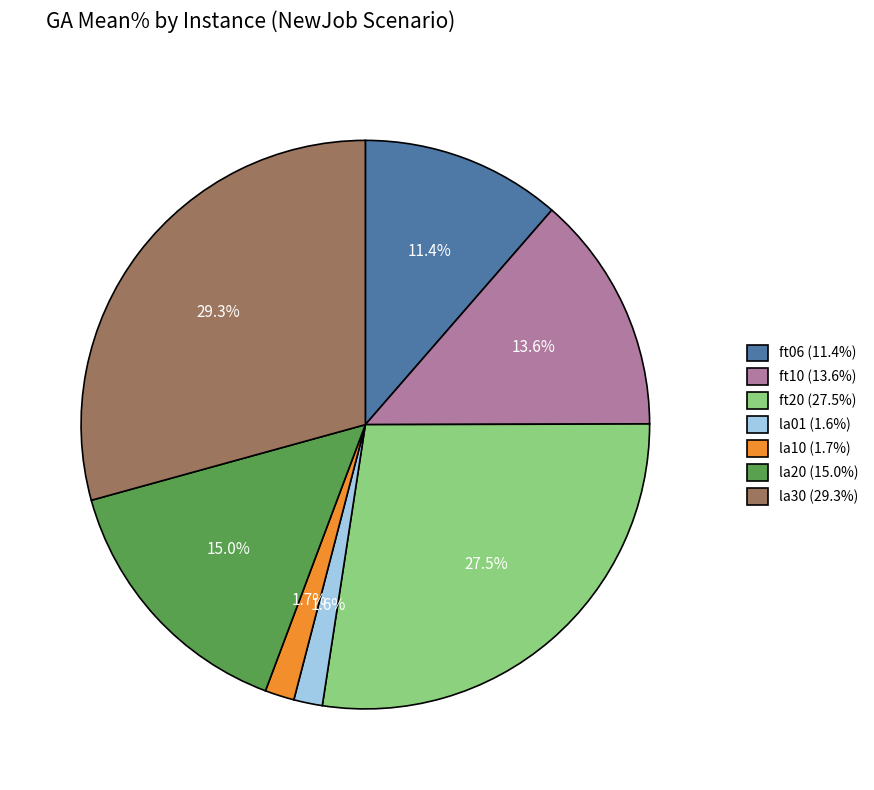

What portion of the pie excludes ft20?

72.5%